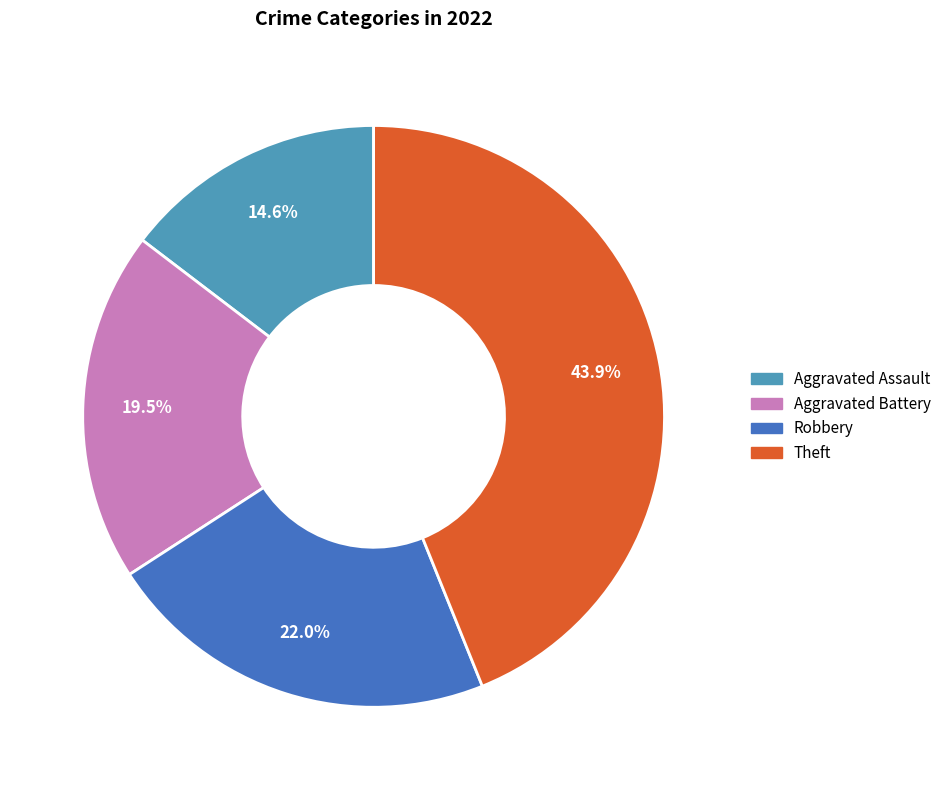

Is there a majority slice in this chart?

No